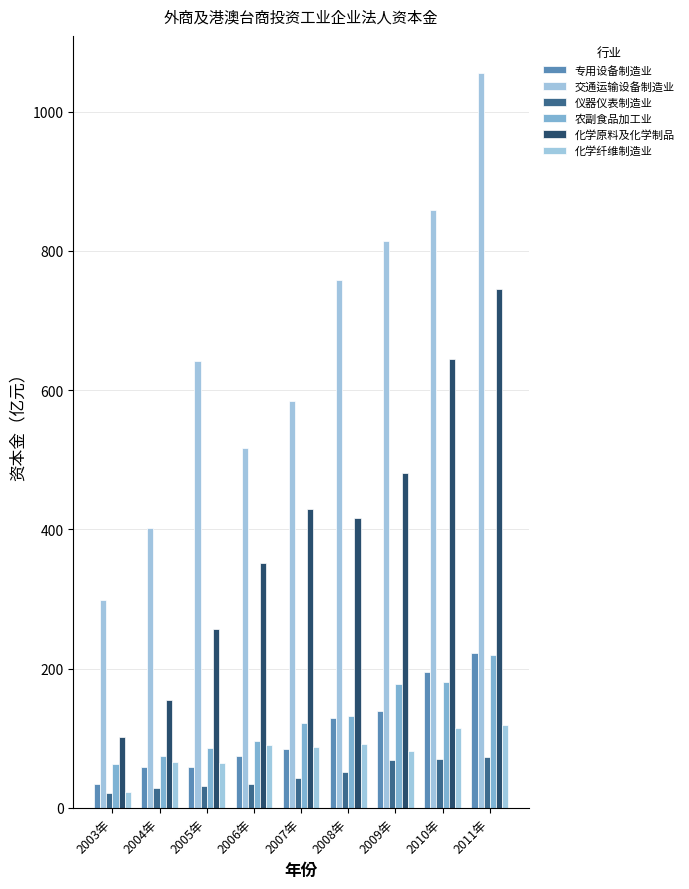

Which label corresponds to the smallest value in the chart?

2003年